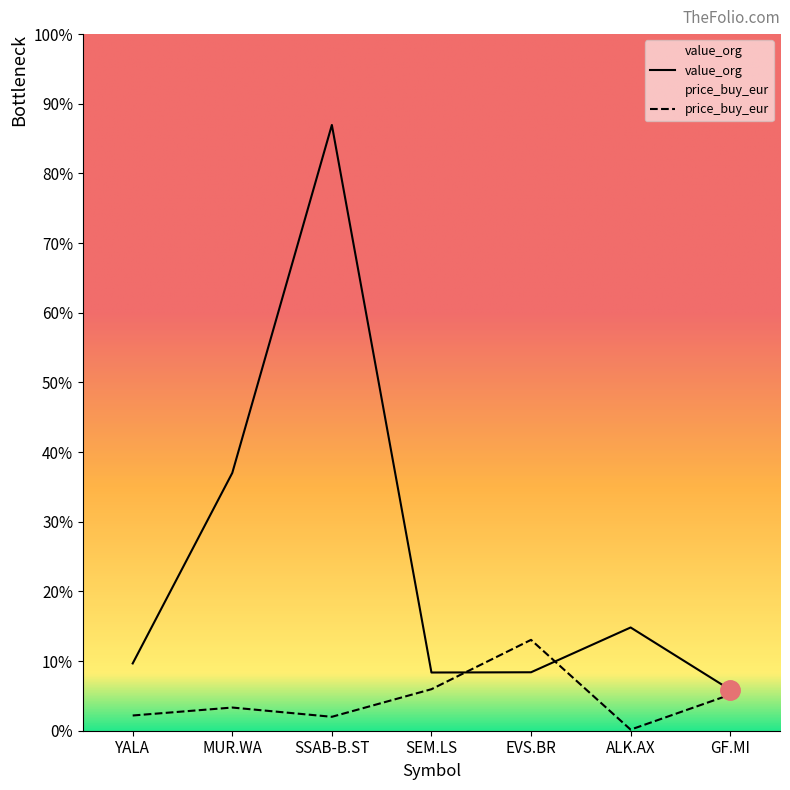

List the series in order of their overall mean, lowest first.

price_buy_eur, value_org